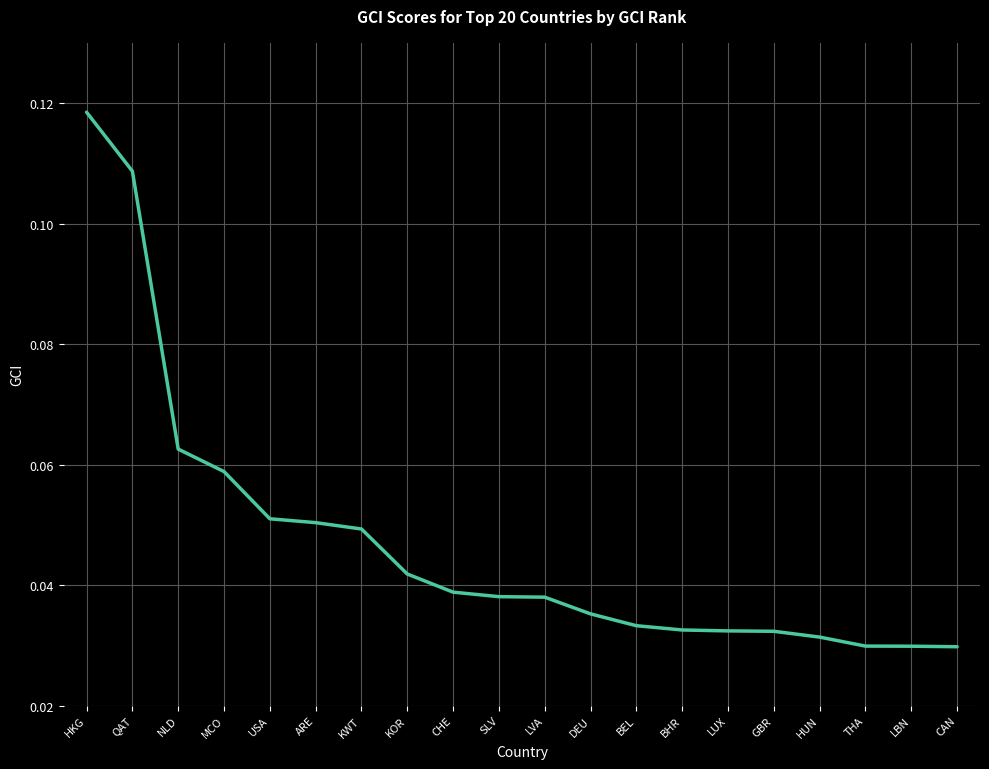

The value at HKG is 0.0. True or false?

False